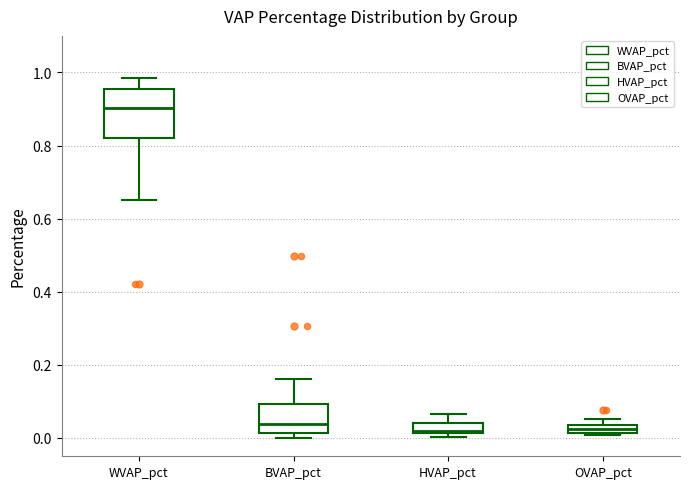

Comparing the boxes themselves (not the whiskers), which one is the tallest?

WVAP_pct